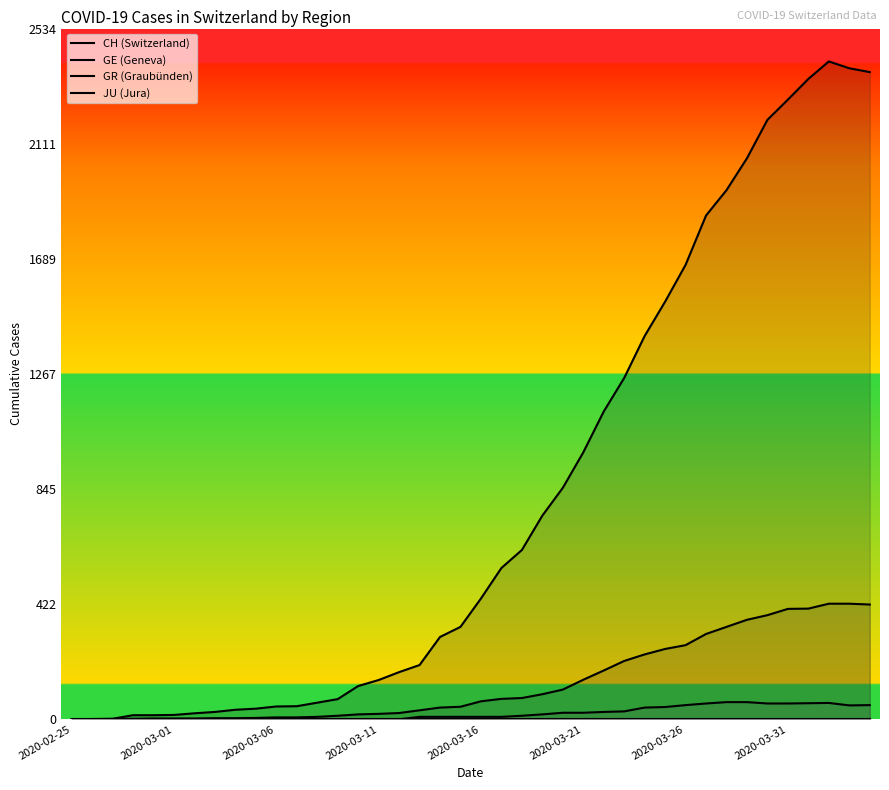

What is the label of the 5th point from the left?

2020-03-16